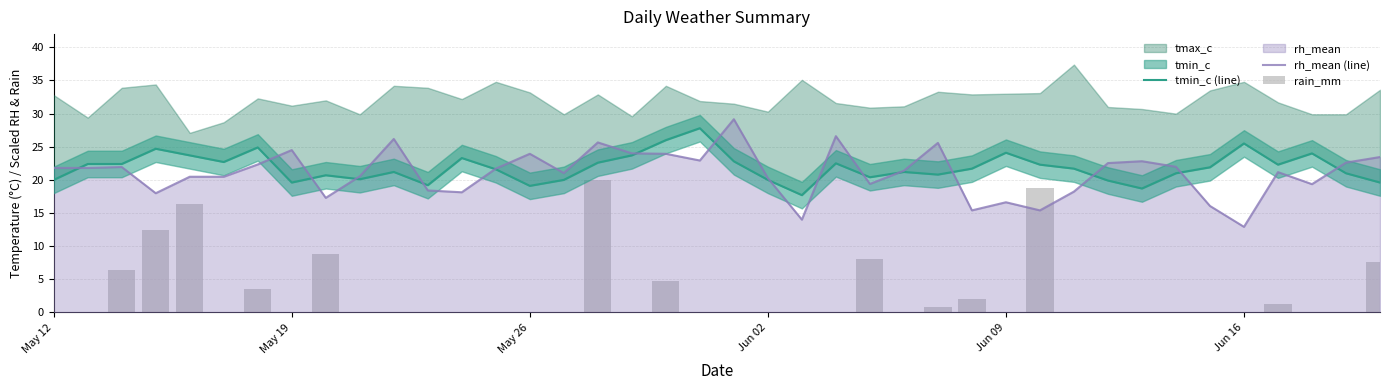

At which category does the chart reach its minimum across all series?

May 12